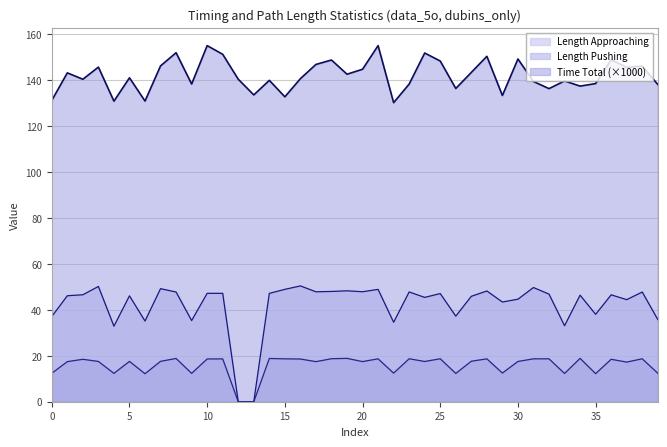

Reading left to right, list all the values displayed in this chart.

Length Approaching: 37.1	46.1	46.5	50.2	32.9	46.1	35.1	49.2	47.7	35.3	47.2	47.2	0.0	0.0	47.2	48.9	50.4	47.8	48.0	48.3	47.9	48.9	34.6	47.8	45.4	47.1	37.3	45.9	48.2	43.4	44.6	49.7	46.8	33.1	46.4	38.0	46.5	44.4	47.7	35.8
Length Pushing: 12.4	17.4	18.5	17.5	12.3	17.6	12.2	17.6	18.8	12.3	18.6	18.6	0.0	0.0	18.8	18.7	18.6	17.4	18.7	18.9	17.5	18.7	12.5	18.7	17.5	18.7	12.3	17.6	18.7	12.5	17.5	18.7	18.7	12.3	18.9	12.2	18.5	17.2	18.7	12.4
Time Total: 131.1	143.1	140.3	145.6	130.8	141.0	130.8	146.2	151.9	138.2	155.0	151.2	140.3	133.5	139.9	132.7	140.6	146.8	148.7	142.5	144.7	155.0	130.2	138.2	151.7	148.3	136.3	143.3	150.3	133.3	149.1	139.4	136.3	139.6	137.3	138.5	148.9	145.5	146.1	138.1